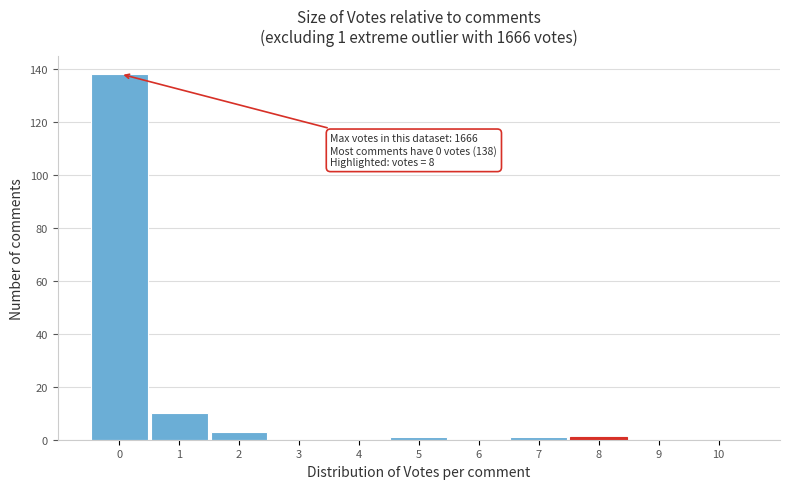

Reading left to right, what are all the values shown in this chart?

0=138	1=10	2=3	3=0	4=0	5=1	6=0	7=1	8=1	9=0	10=0